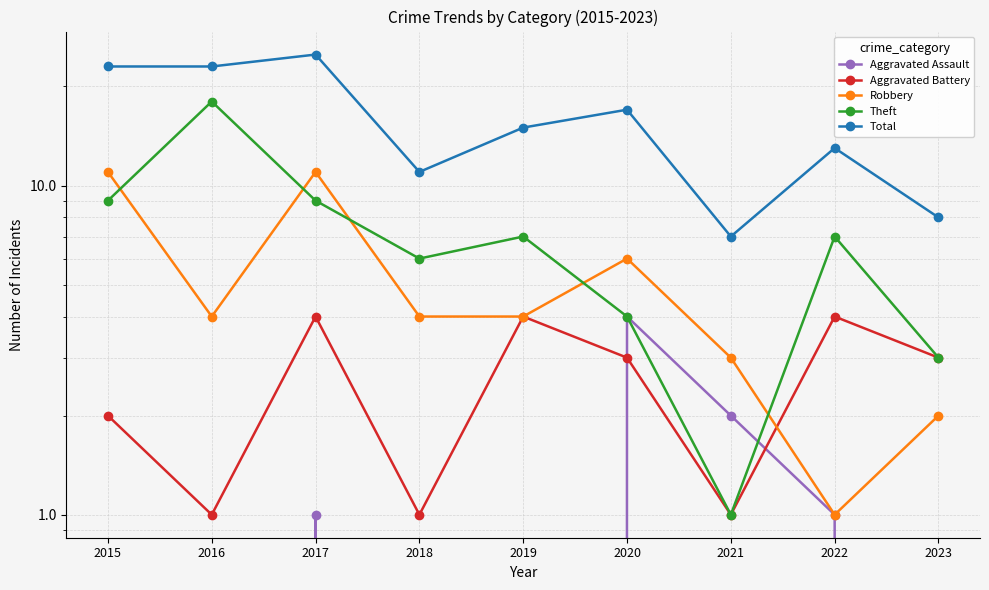

After their last crossing, which series has the higher values: Robbery or Theft?

Theft